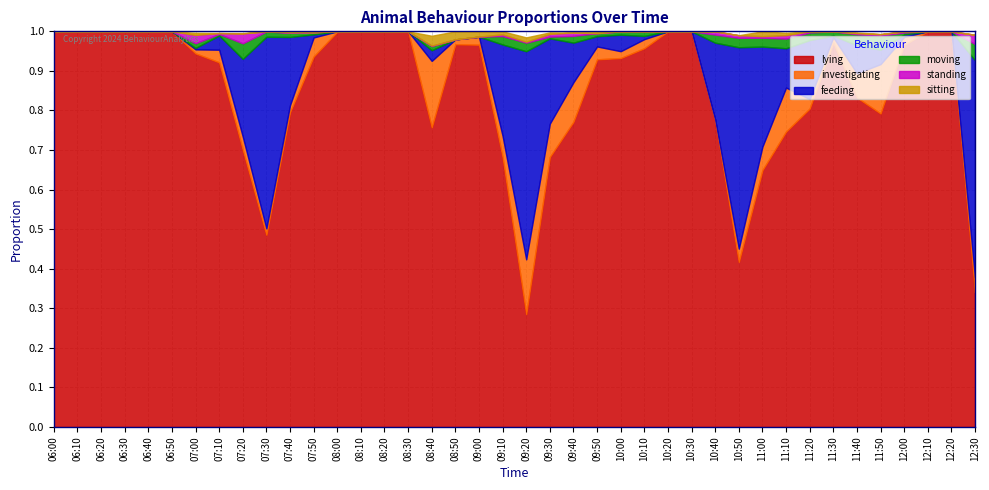

What position from the left is 07:30?

10